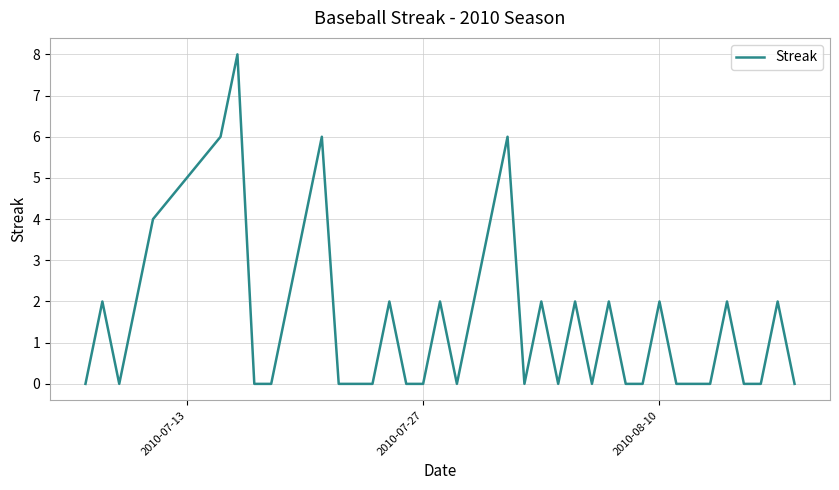

What is the difference between the maximum and minimum values?

8